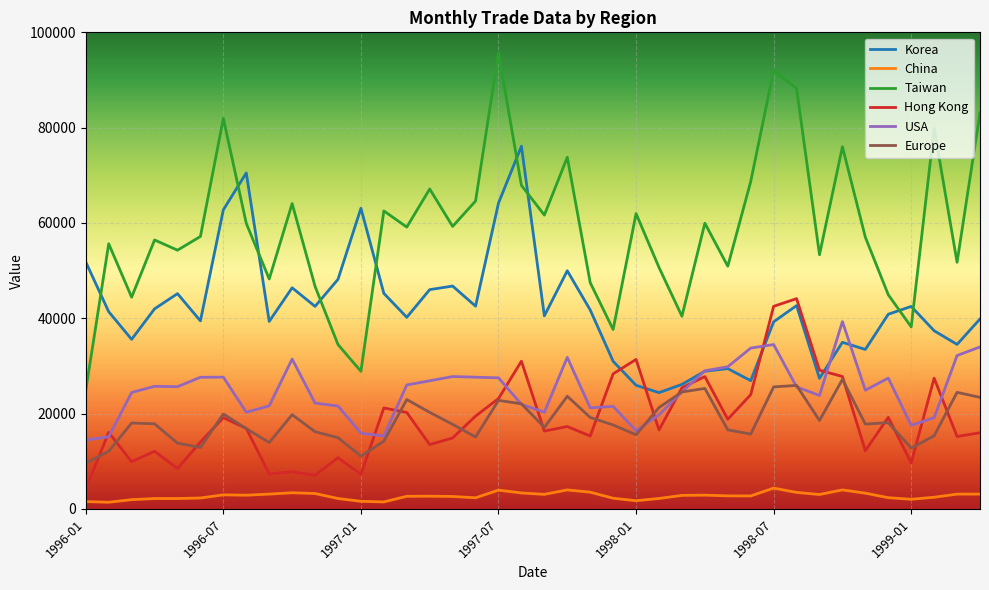

Which series has the largest range (max minus min)?

Taiwan